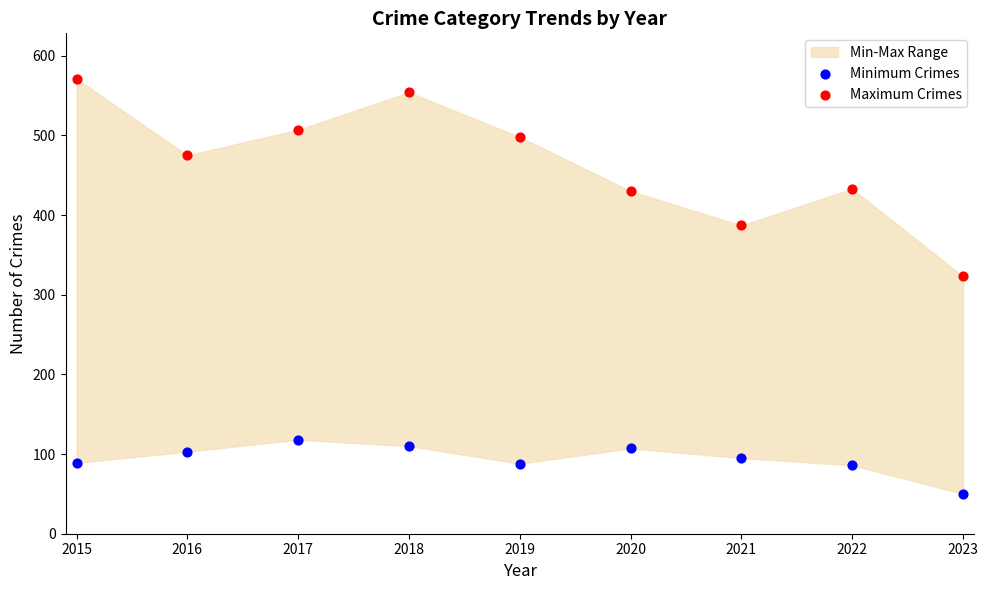

Which series has the largest Y range (max minus min)?

Maximum Crimes